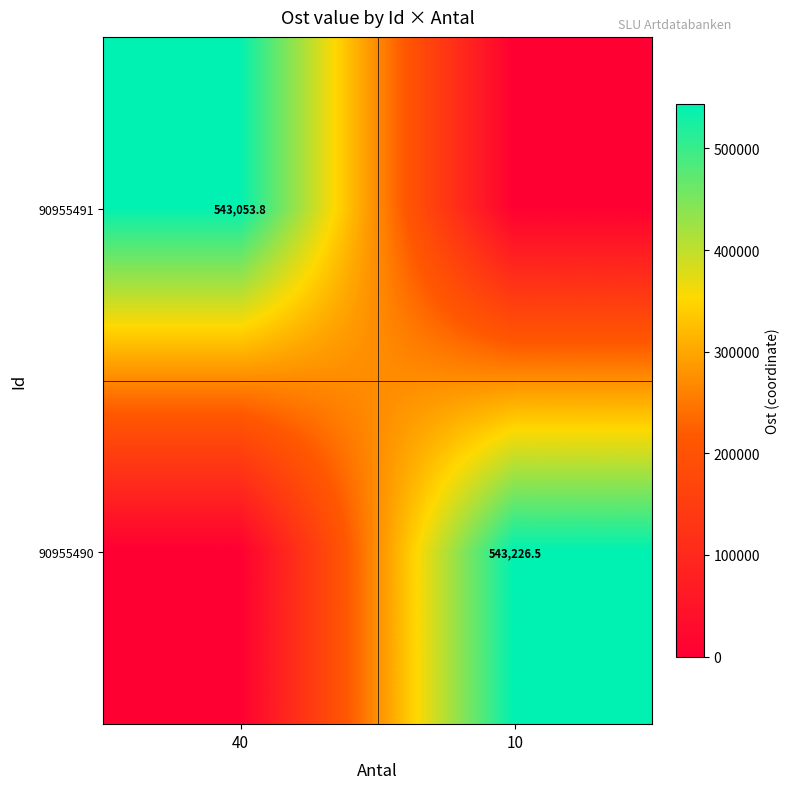

The value of 90955490 at 10 is 949690.1. True or false?

False